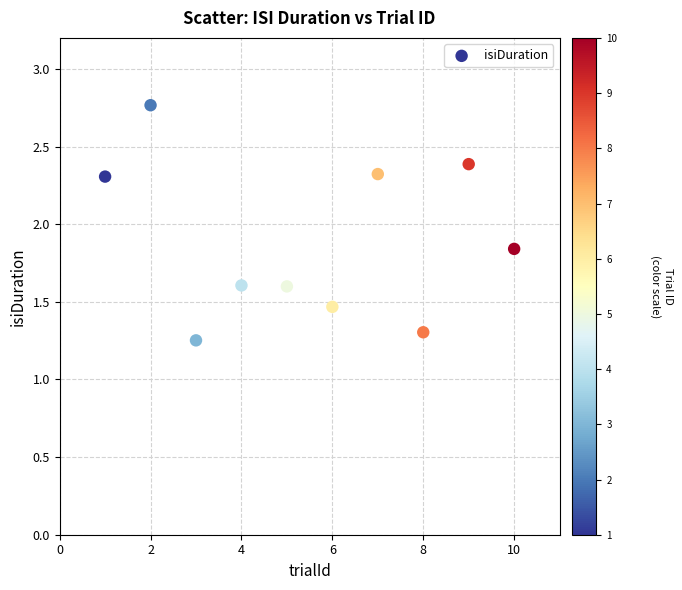

What is the average Y value?

1.9